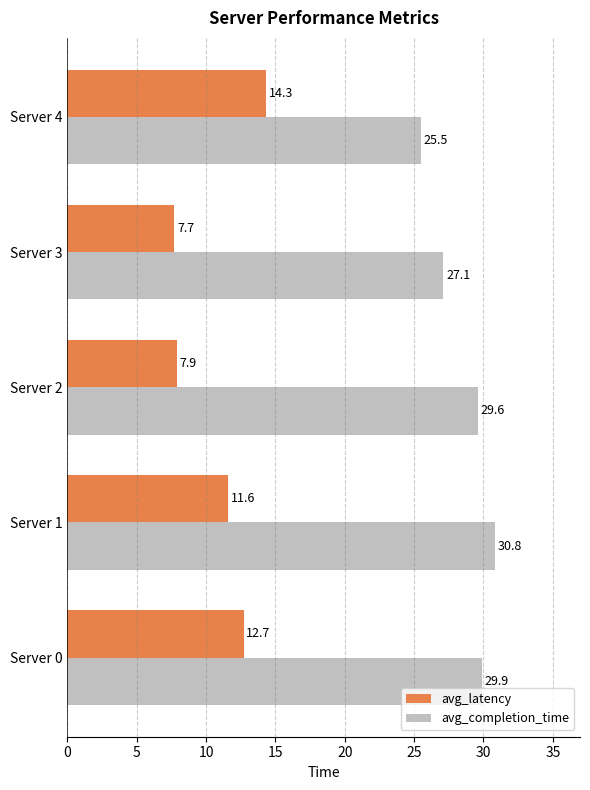

What is the average value of the avg_latency series?

10.8